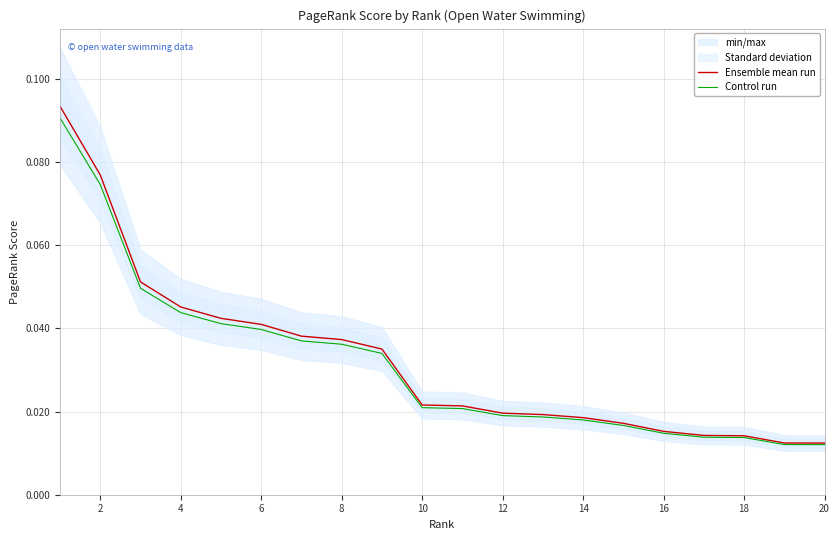

True or false: Control run and Ensemble mean run intersect in this chart.

False